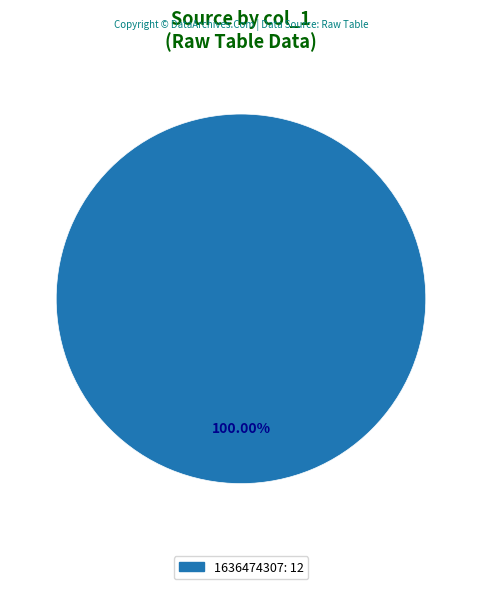

Is there any slice that represents more than half of the pie?

Yes